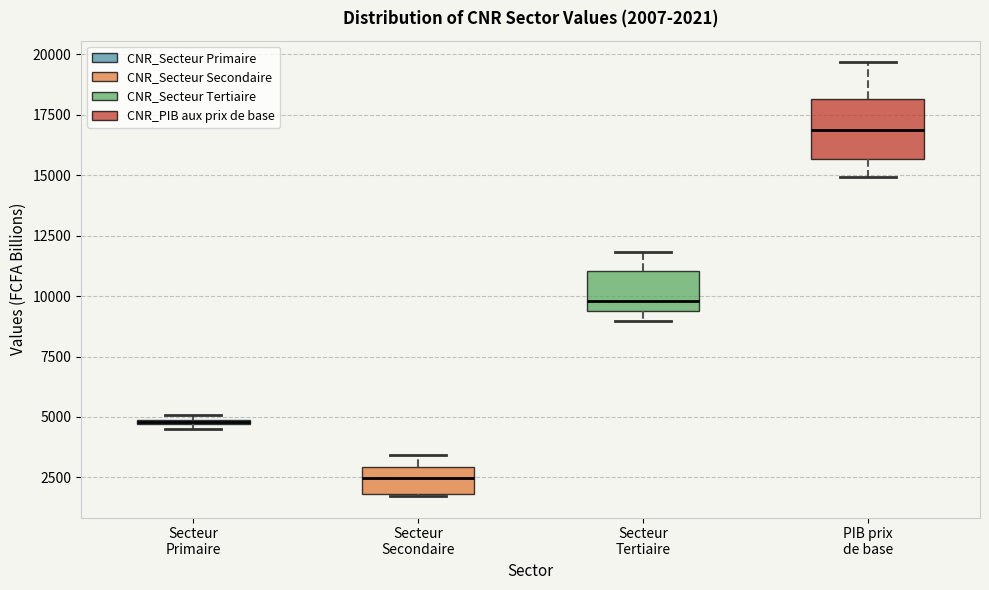

Which box has the lowest median line?

Secteur Secondaire